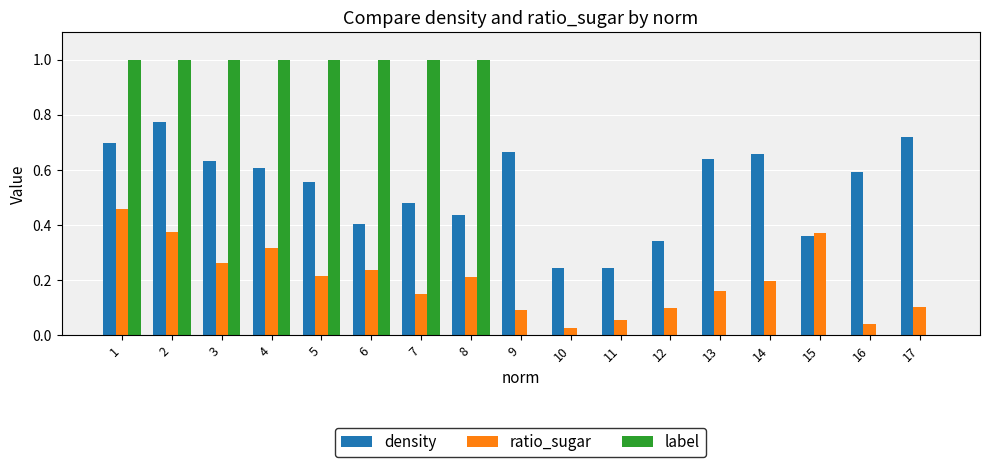

Which series changed the most between 6 and 13?

label